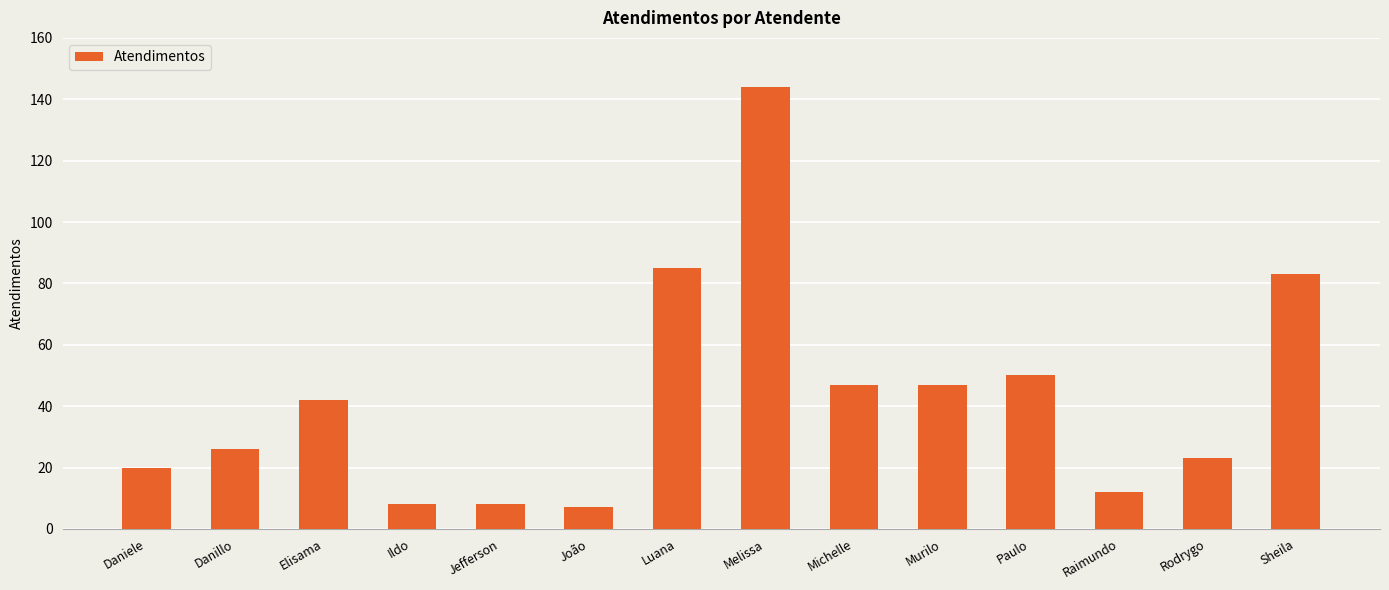

Where is the data nearest to the value 75?

Sheila